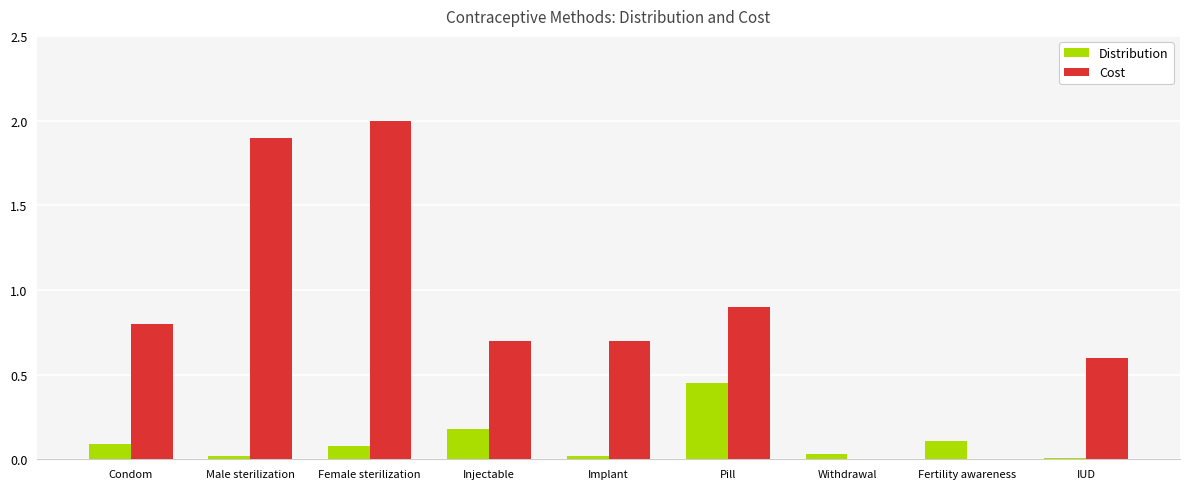

What is the total value across all series at Injectable?

0.9